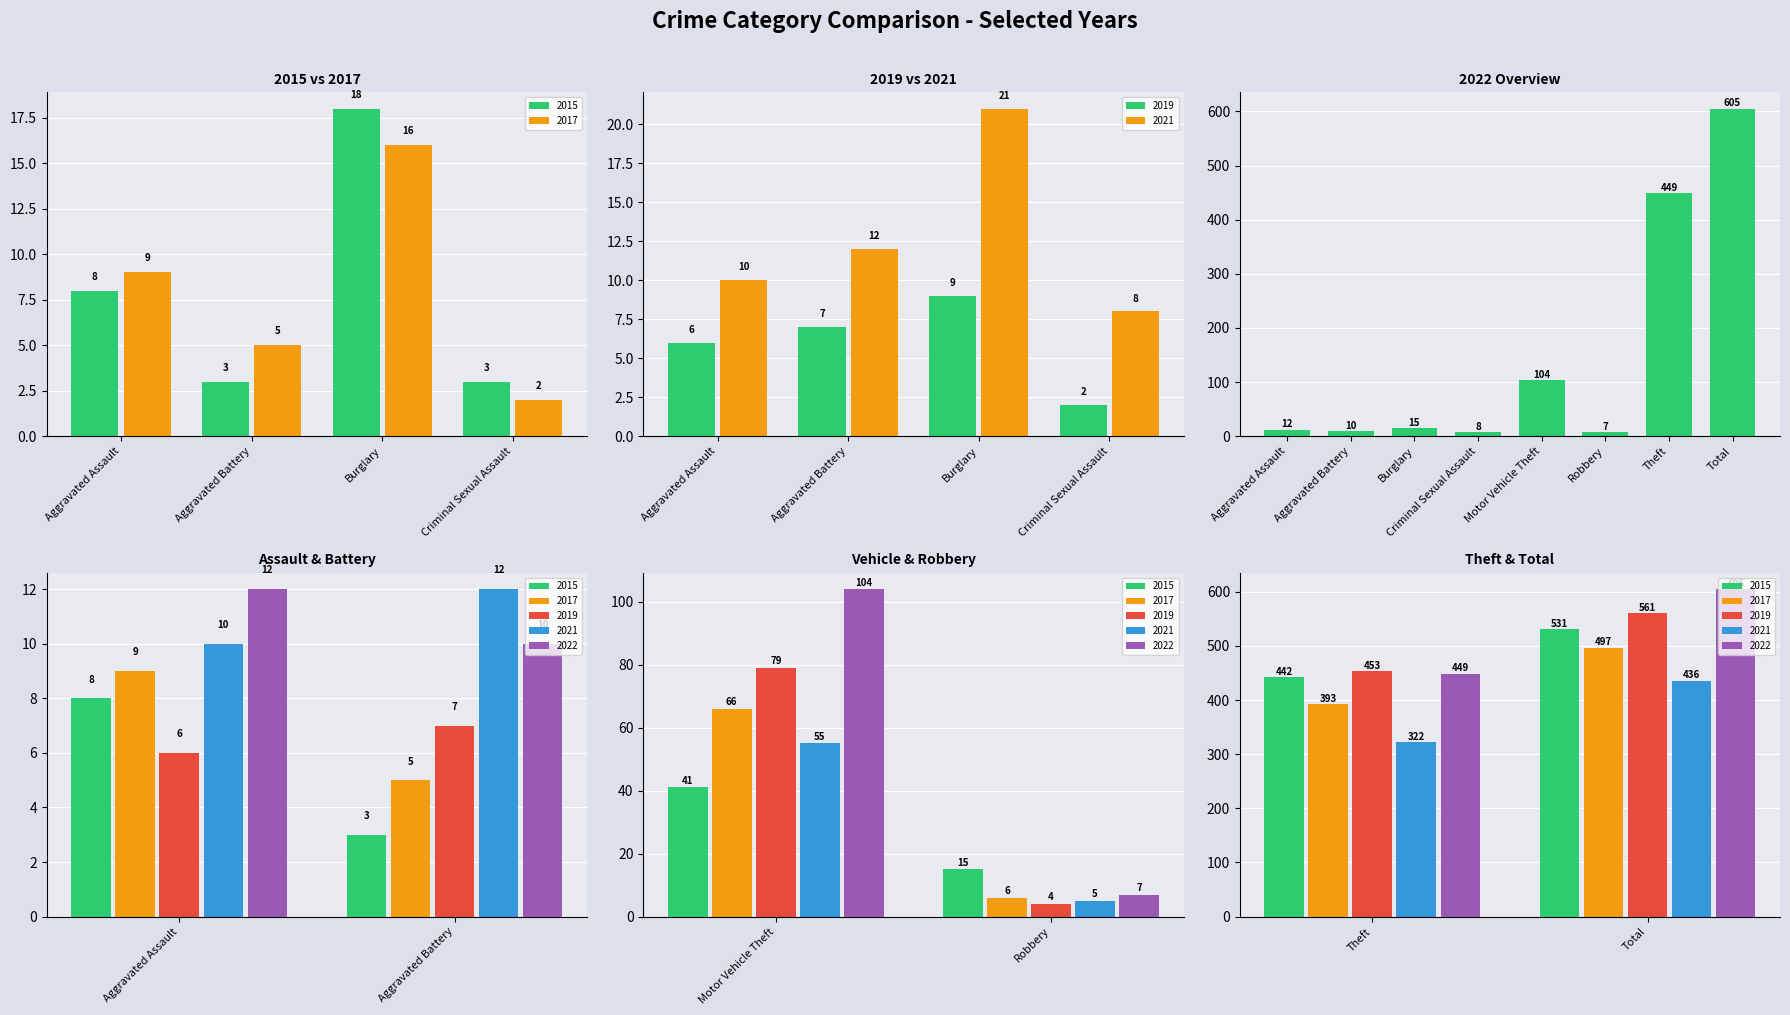

What are all the series names shown in the legend?

2015, 2017, 2019, 2021, 2022